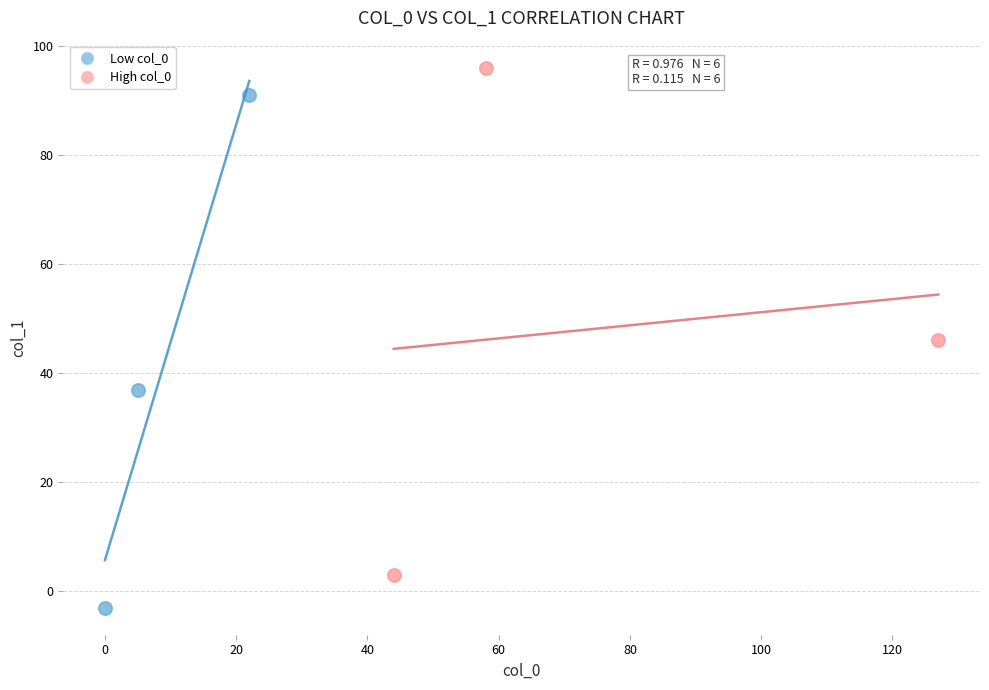

What are all the series names shown in the legend?

Low col_0, High col_0